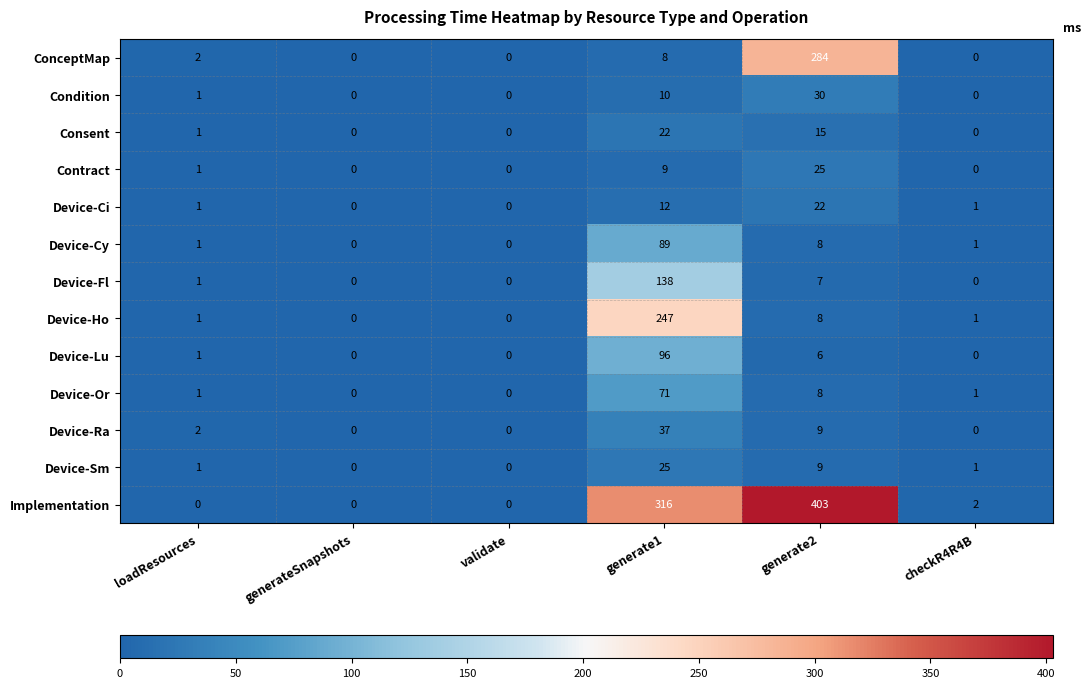

Which label corresponds to the largest value in the chart?

generate2